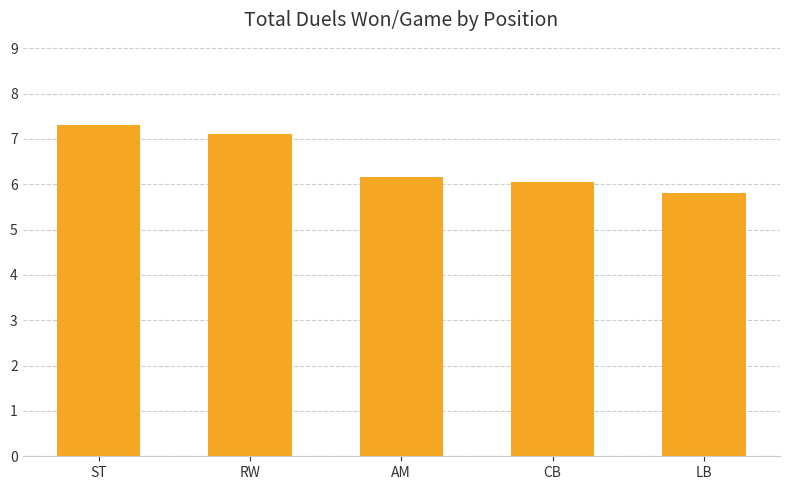

What position from the left is AM?

3